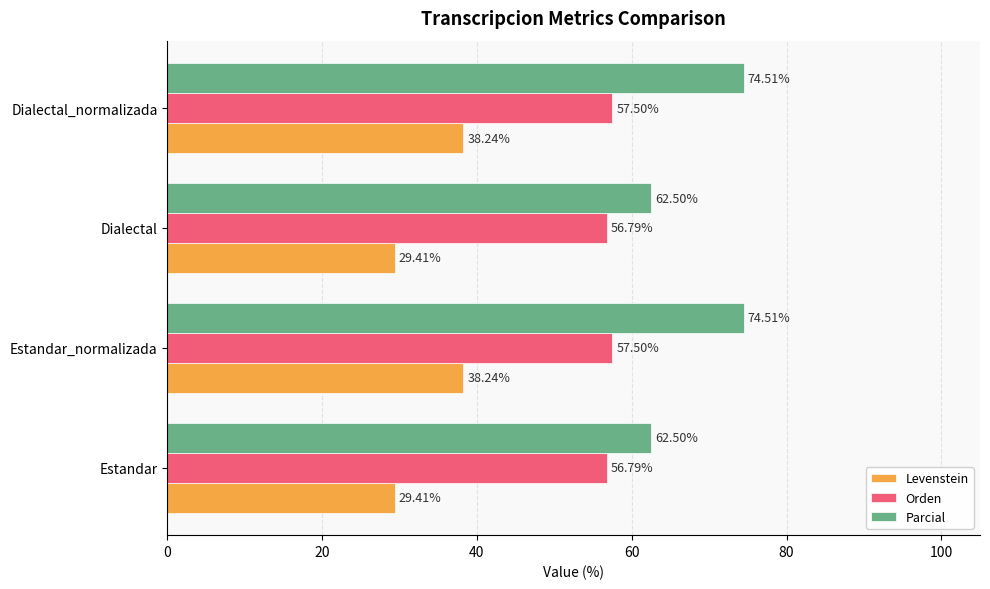

What is the total value across all series at Estandar_normalizada?

170.2